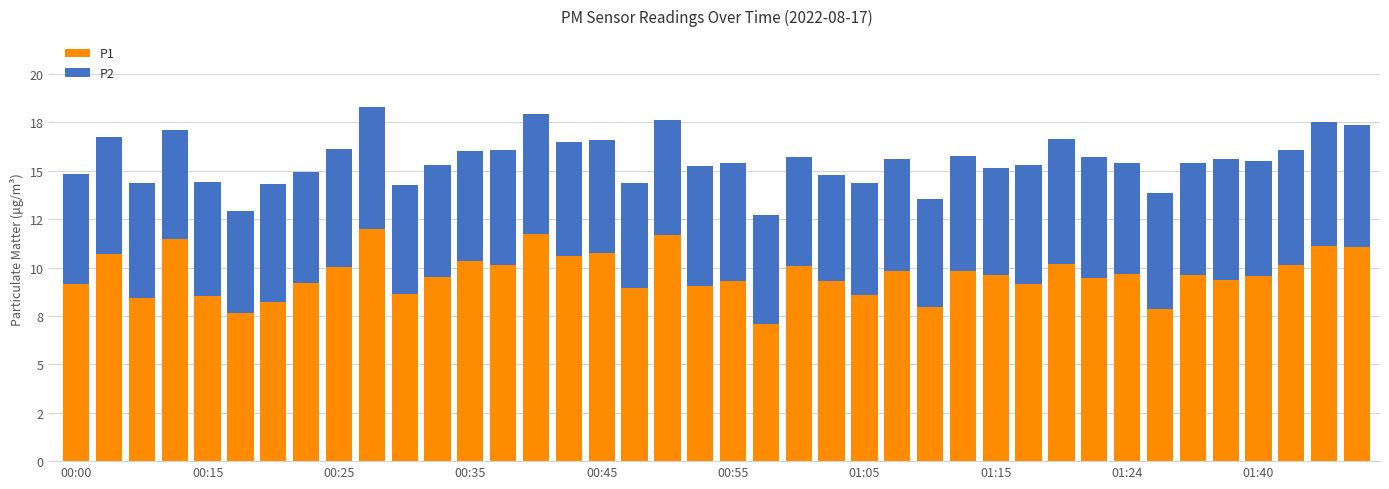

What are all the series names shown in the legend?

P1, P2